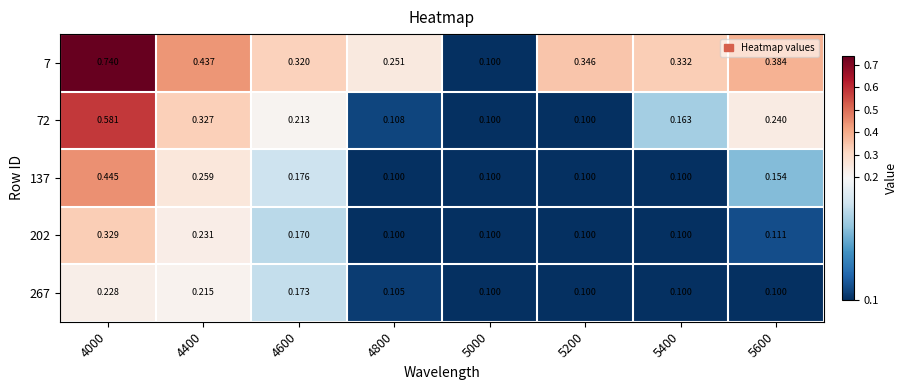

Is the value of 72 at 5000 greater than the value of 137 at 4400?

No